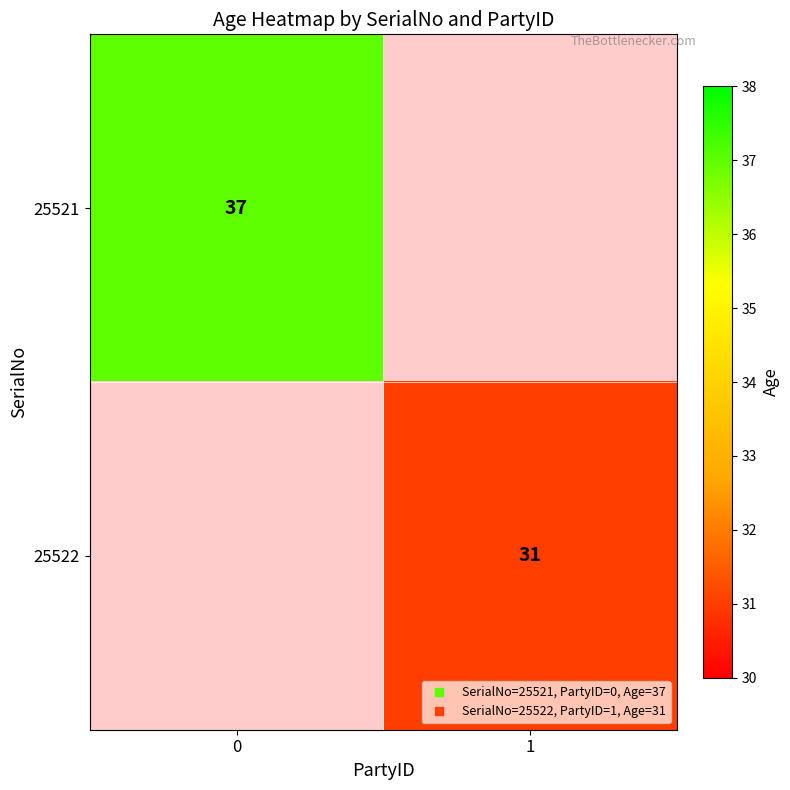

Between 0 and 1, which is larger?

1